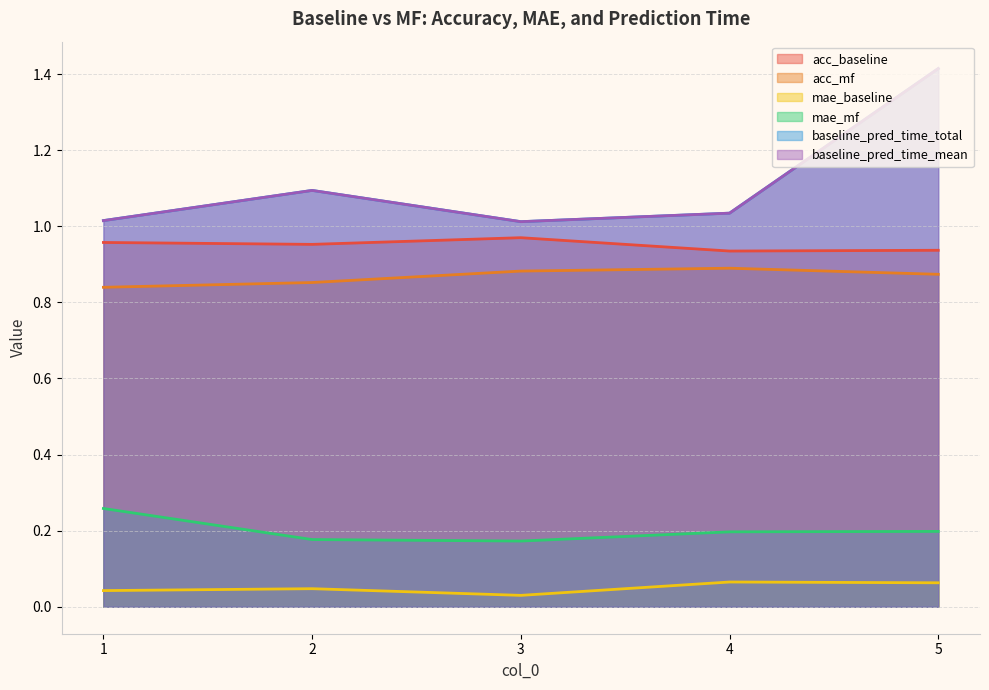

Which label corresponds to the largest value in the chart?

5